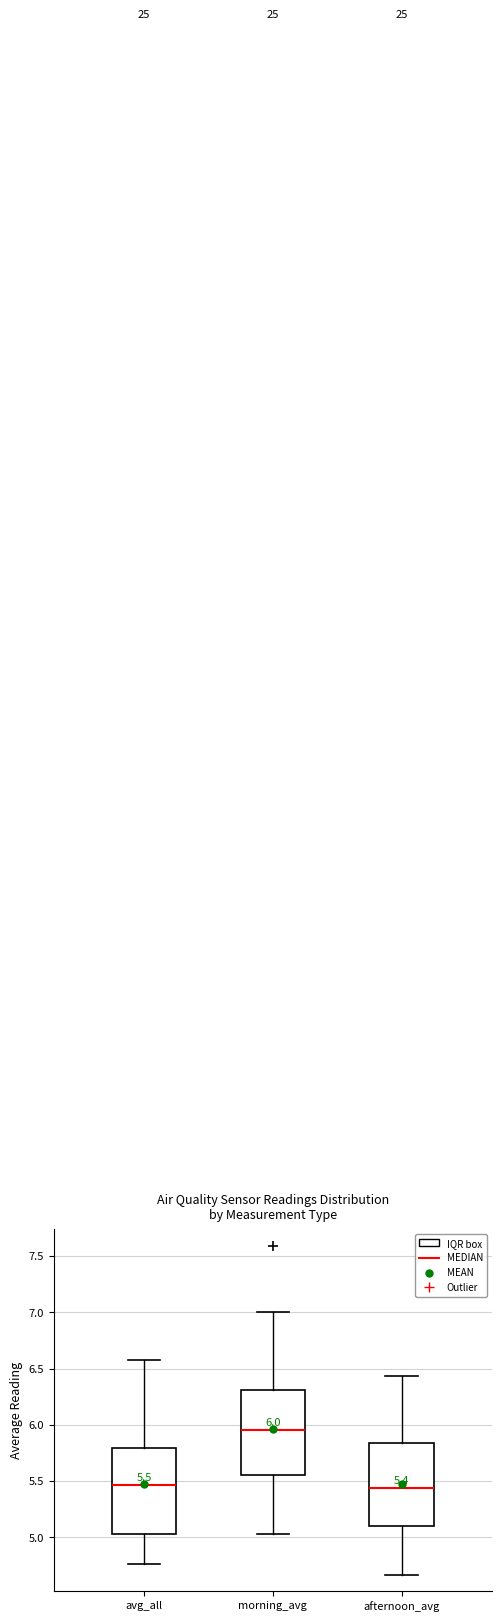

Which box's median line is the highest?

morning_avg